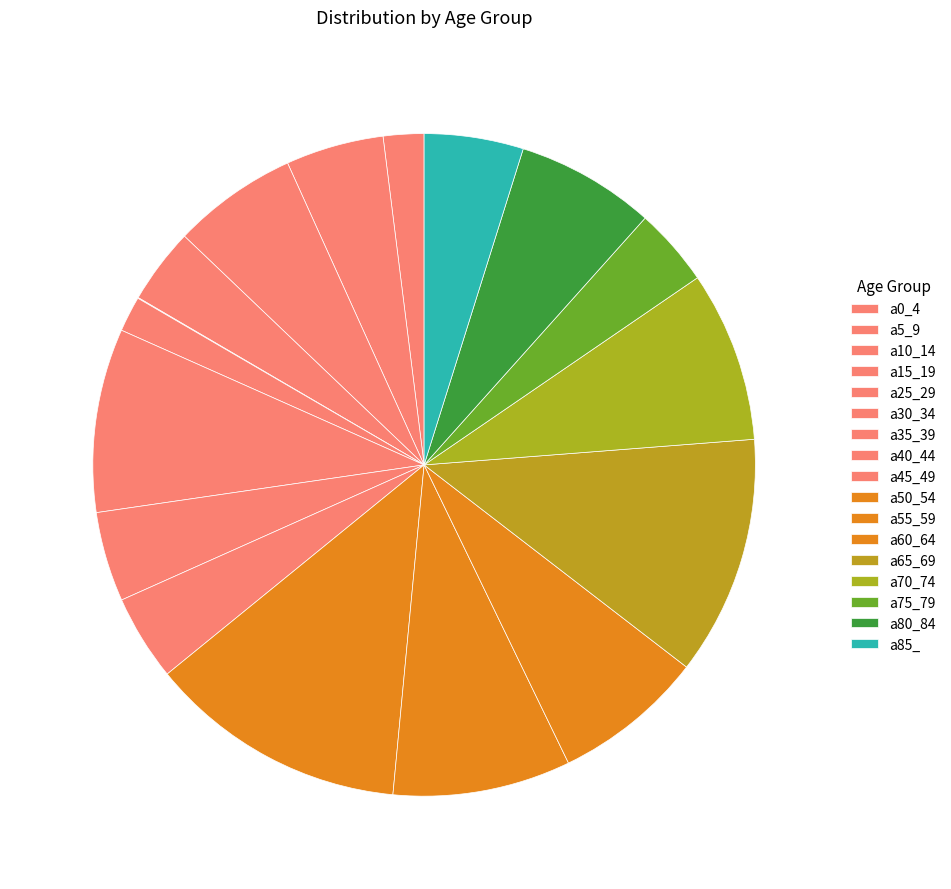

What is the largest slice in the pie chart?

a50_54